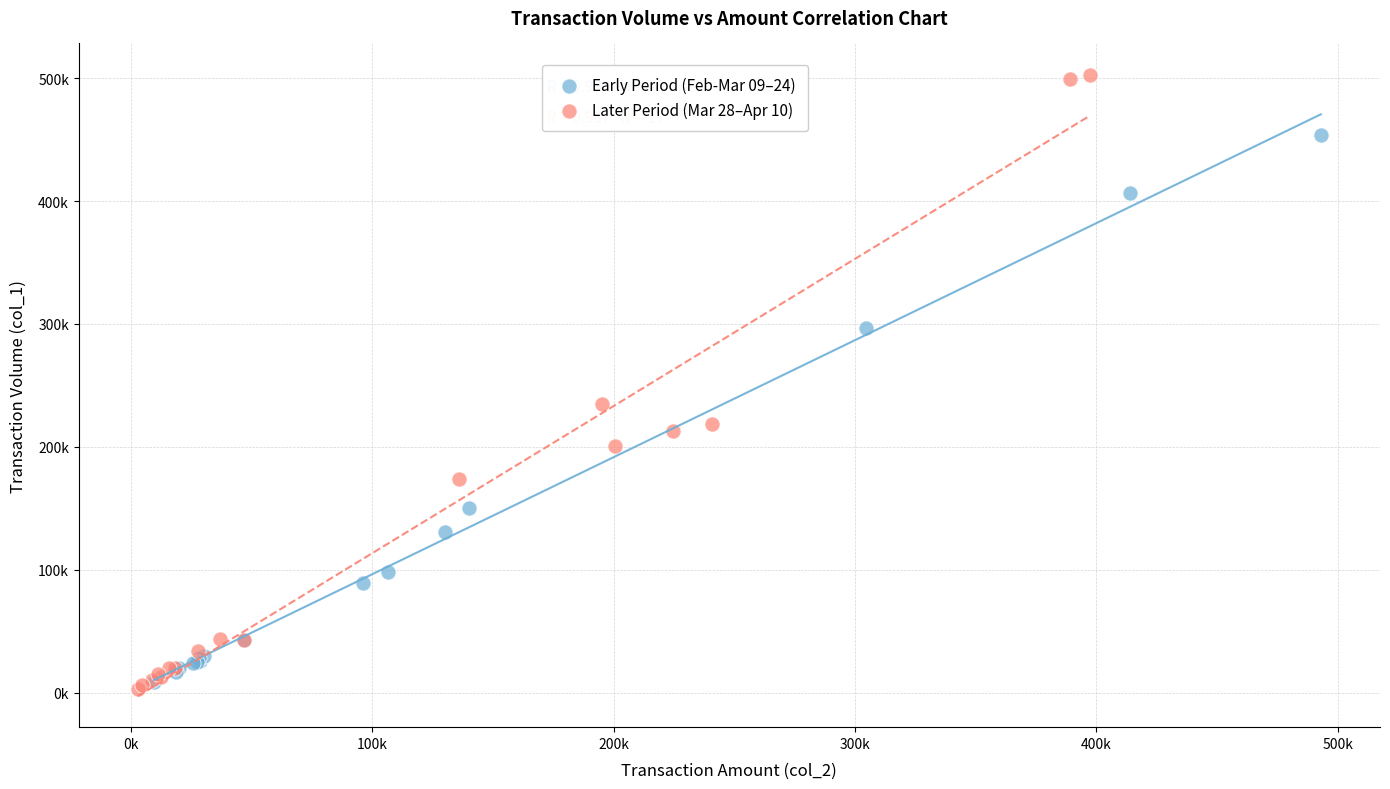

What are all the series names shown in the legend?

Early Period (Feb-Mar 09–24), Later Period (Mar 28–Apr 10)